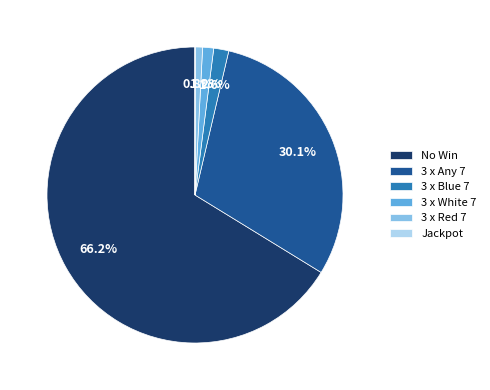

Combined, what portion of the pie is 3 x Any 7 and 3 x Red 7?

30.9%